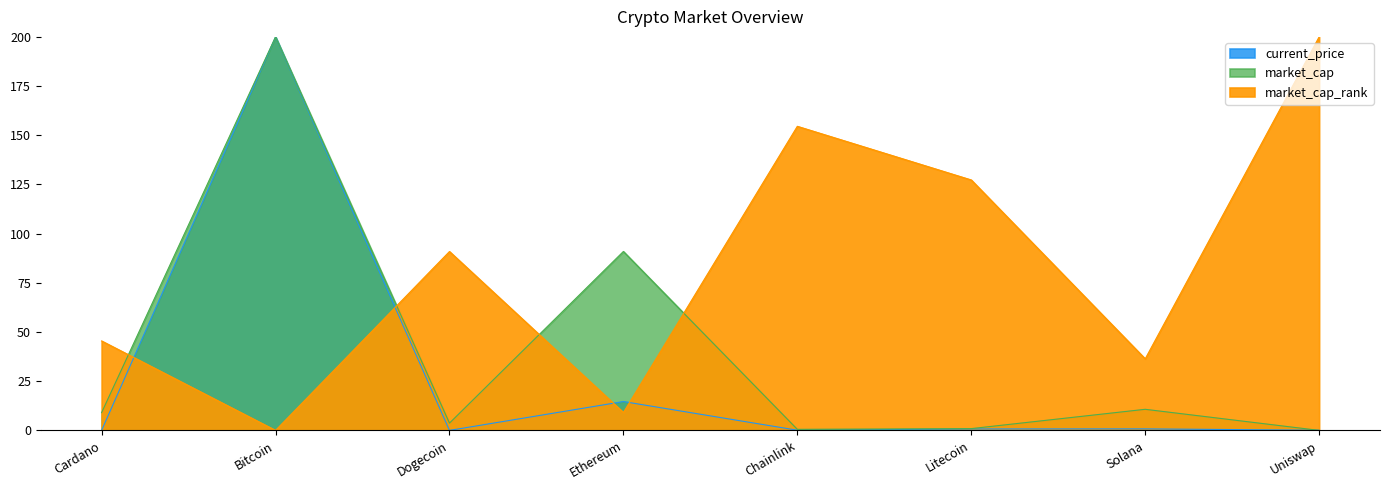

What is the difference between the highest and lowest values at Ethereum?

81.9